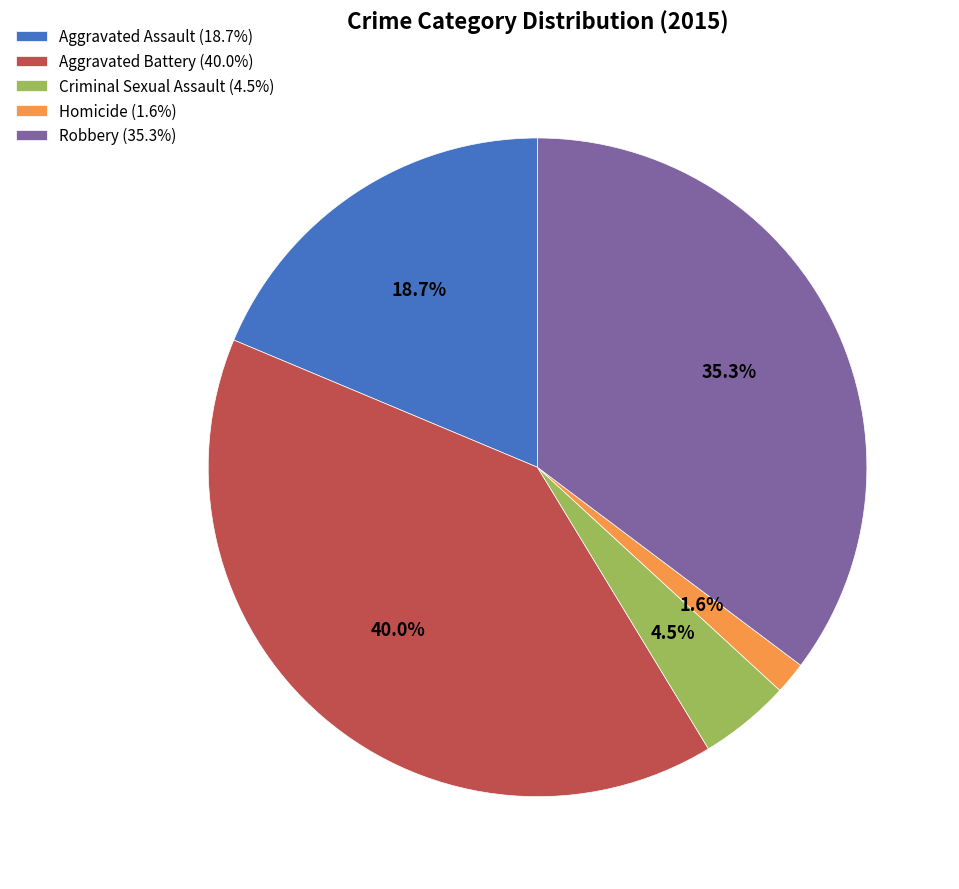

How many slices are in this pie chart?

5